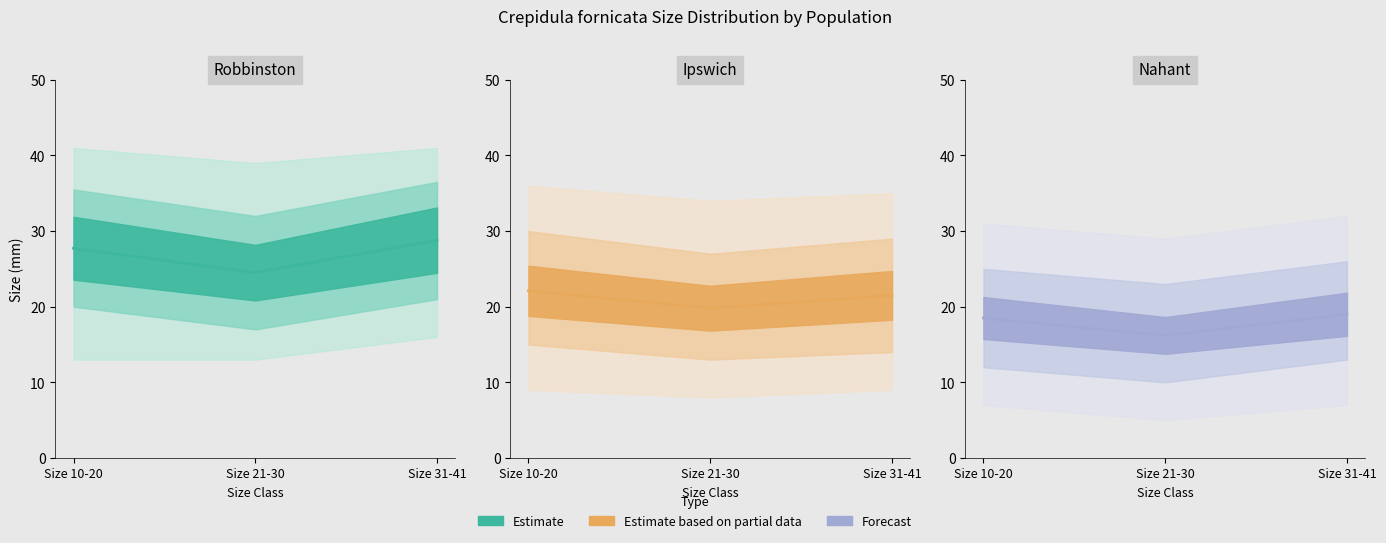

What is the ratio of the value at Size 31-41 to the value at Size 10-20?

1.0